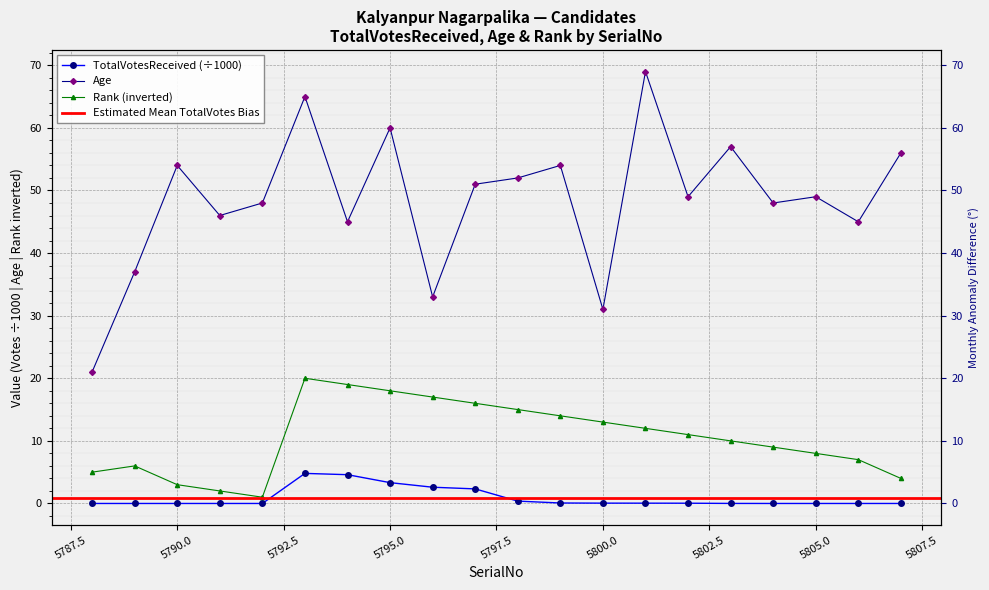

What is the maximum value shown in the chart?

69.0